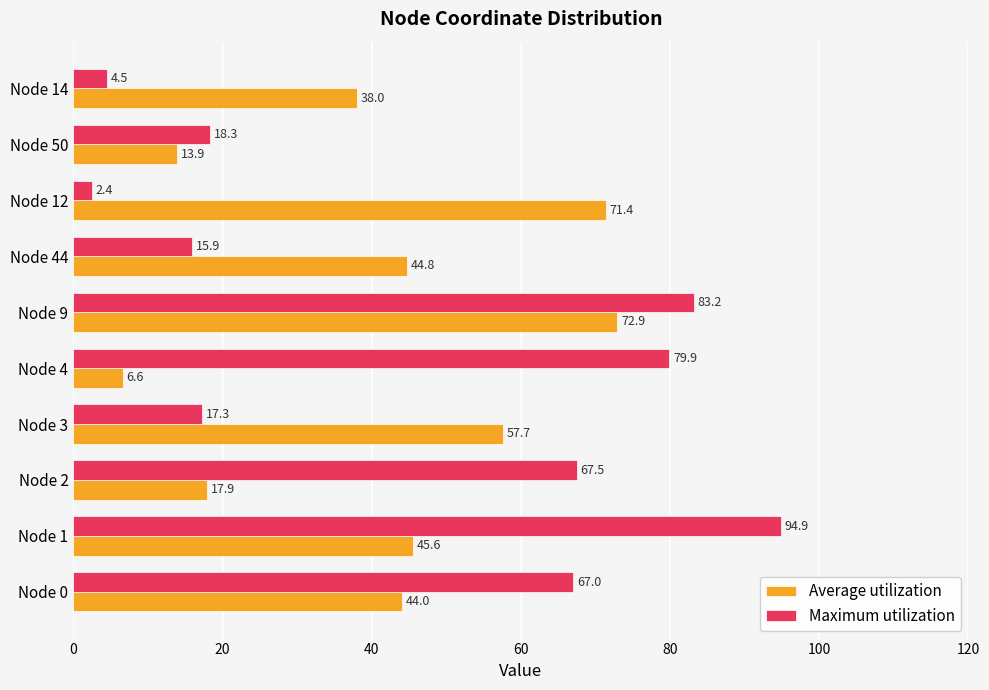

What is the spread (max minus min) of values at Node 0?

23.0